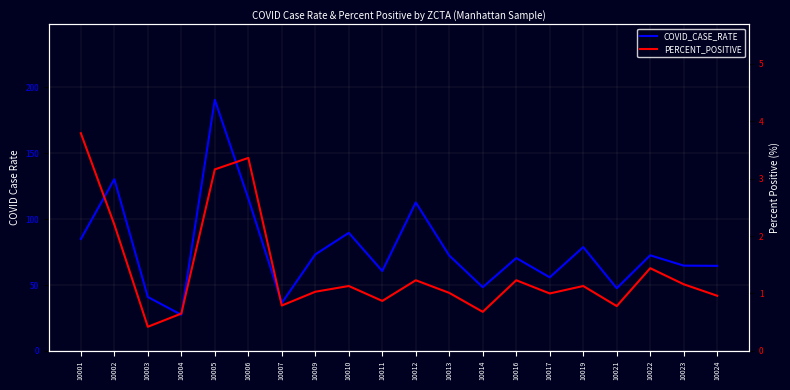

How many data points does each series have?

20